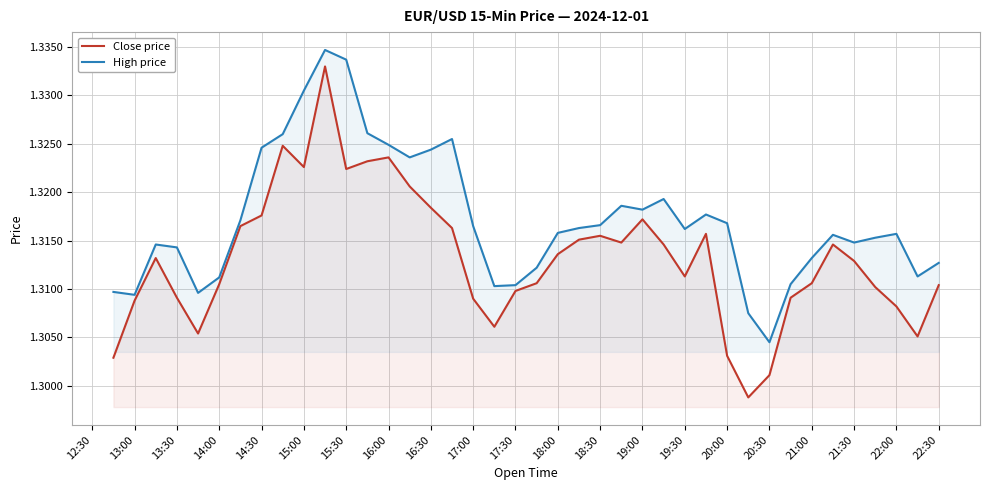

Which series has the largest total across all categories?

High price